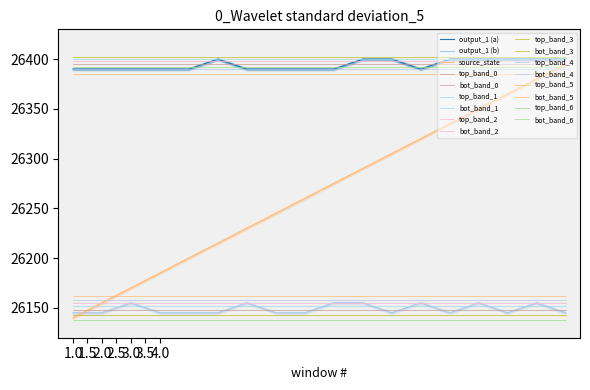

How many data points in output_1 (b) are above 26145?

7